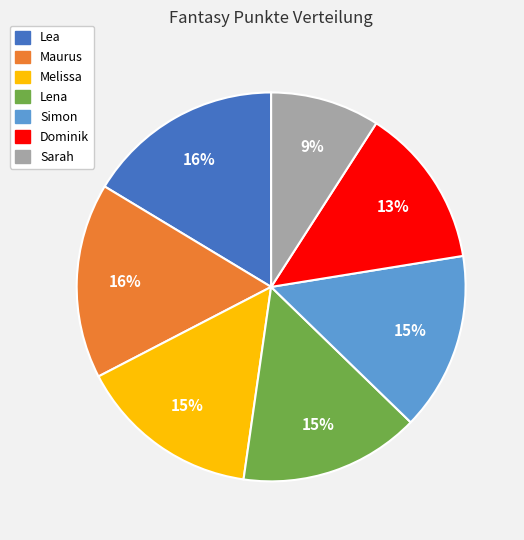

Is the sum of Dominik and Melissa greater than half?

No